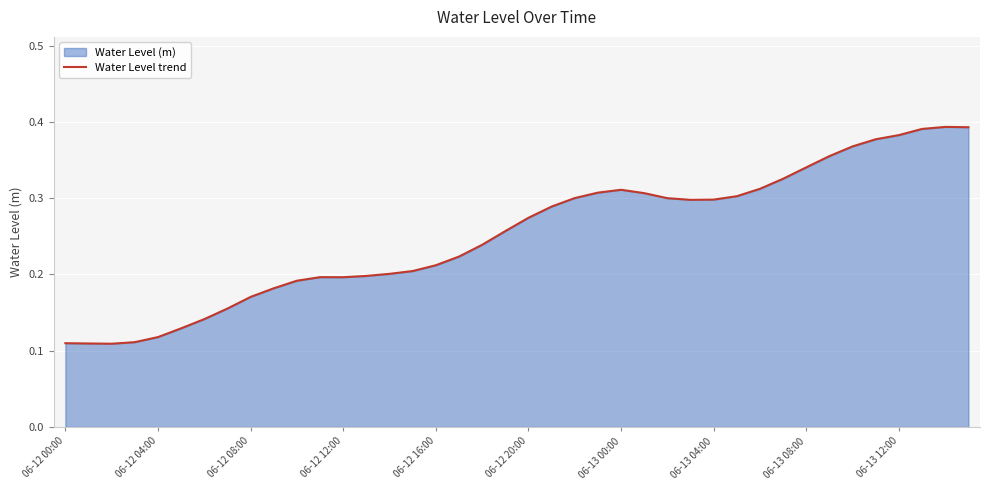

What is the smallest value displayed?

0.1